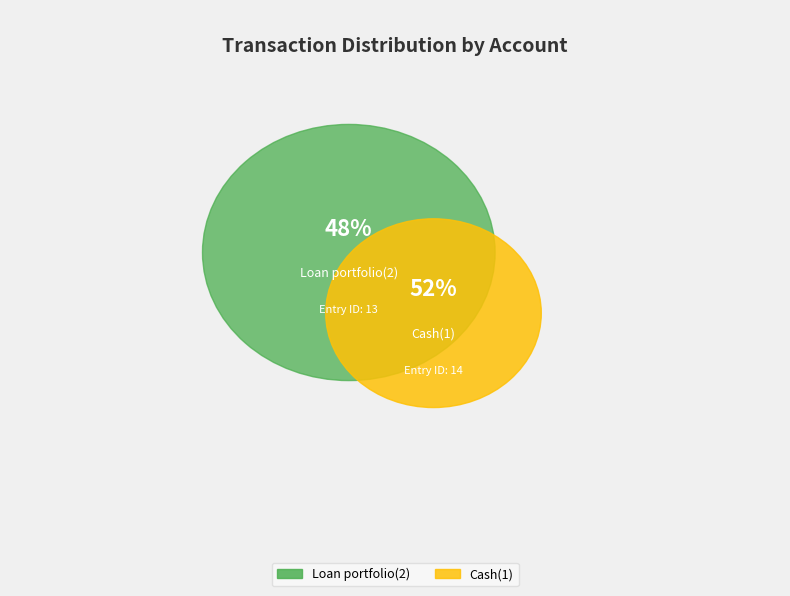

How many slices are in this pie chart?

2